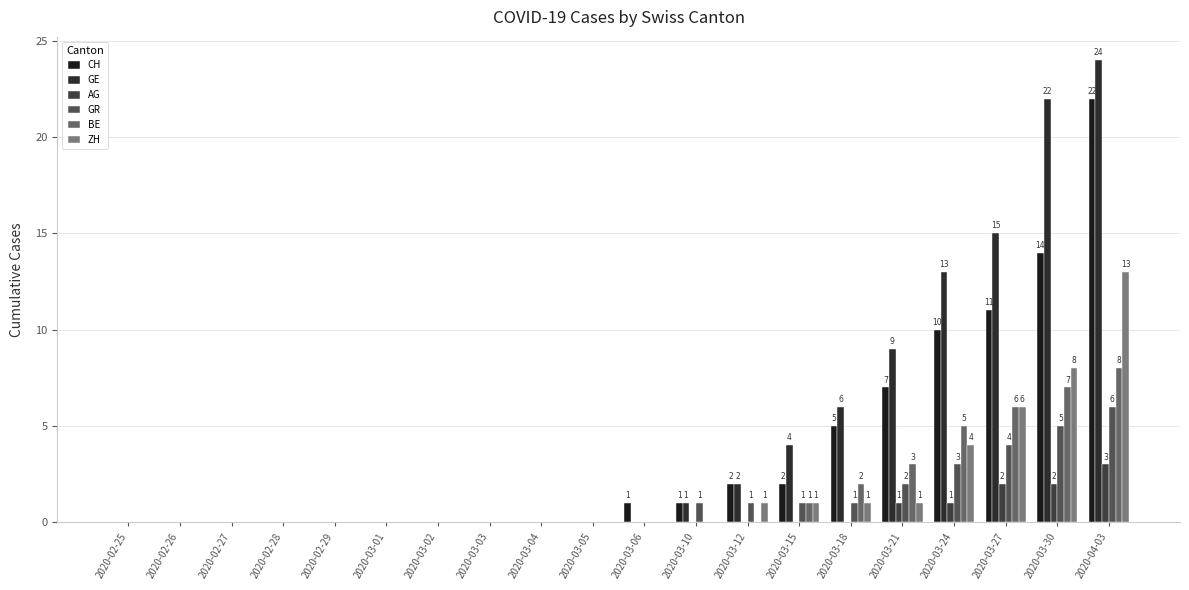

Where is CH nearest to the value 11?

2020-03-27